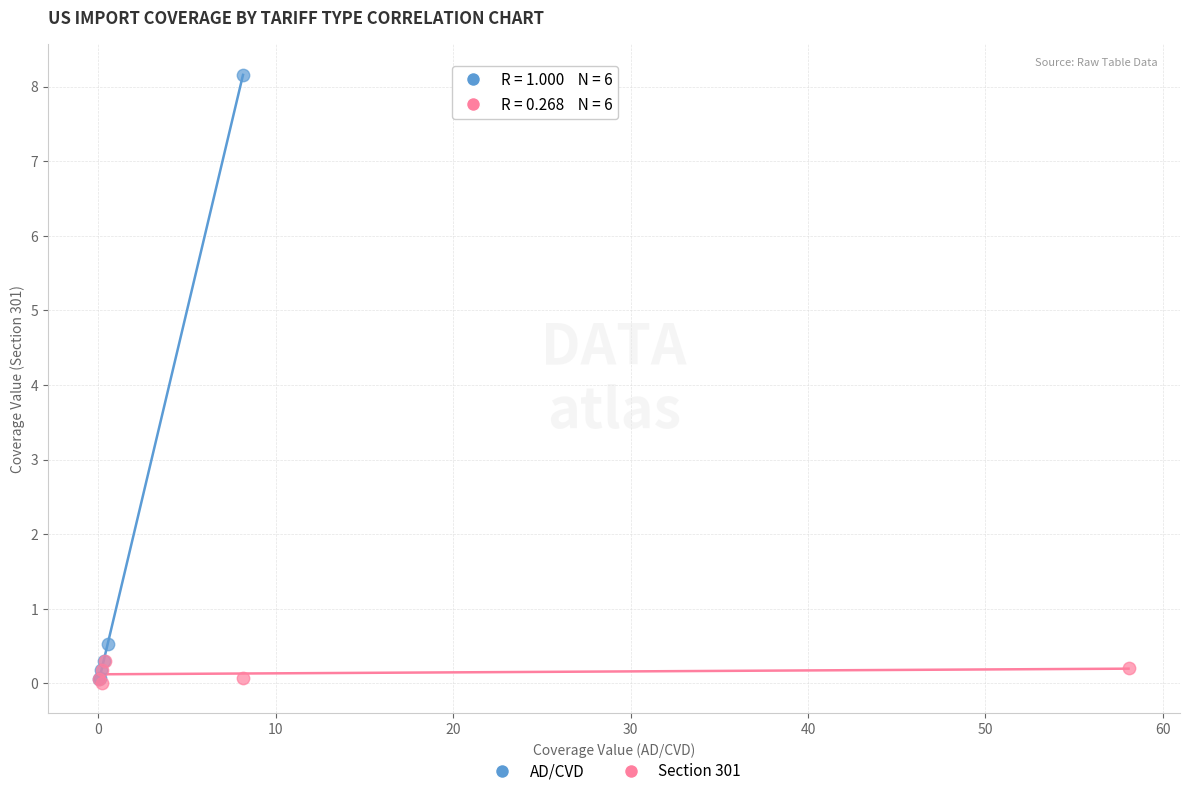

Which series has the widest spread of Y values?

AD/CVD